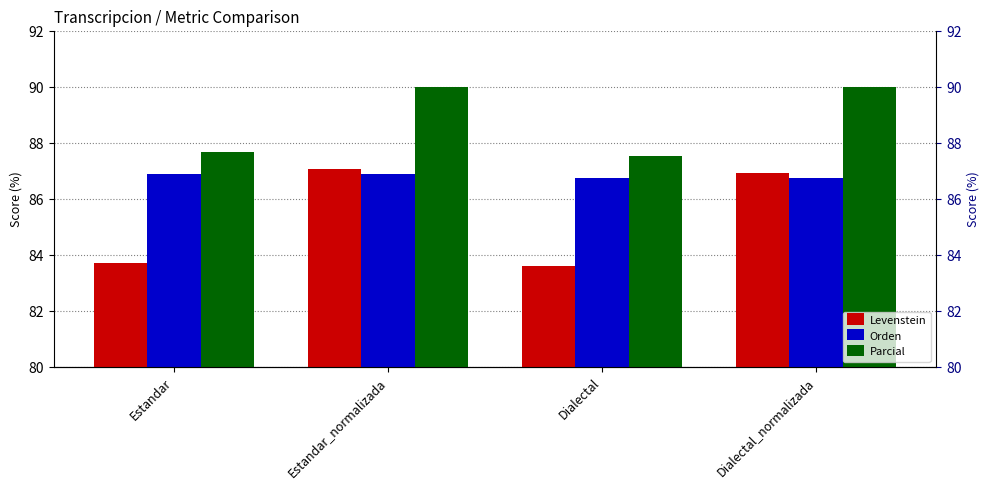

Count the number of data series in this chart.

3